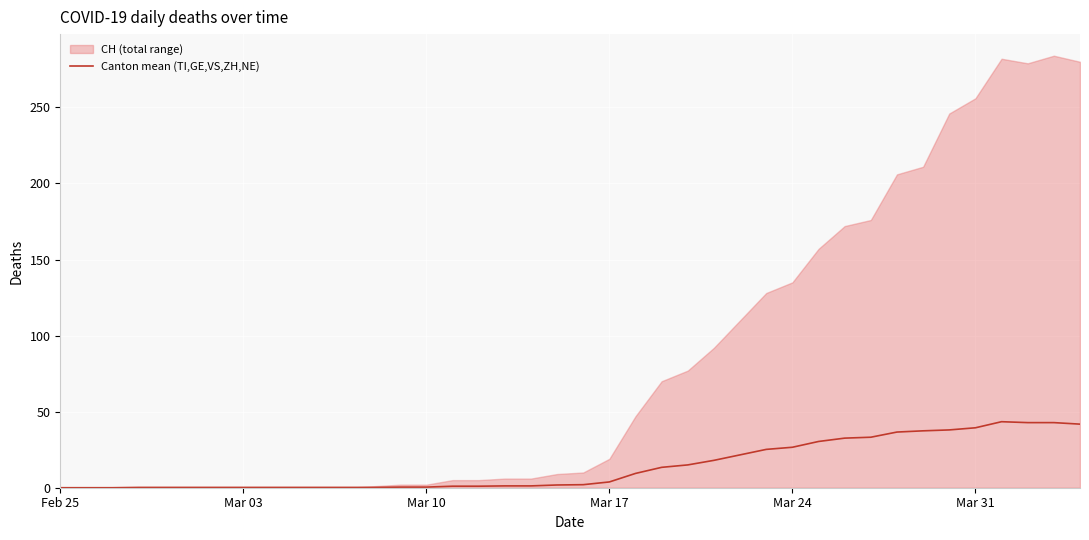

What is the highest value of the Canton mean (TI,GE,VS,ZH,NE) series?

43.4